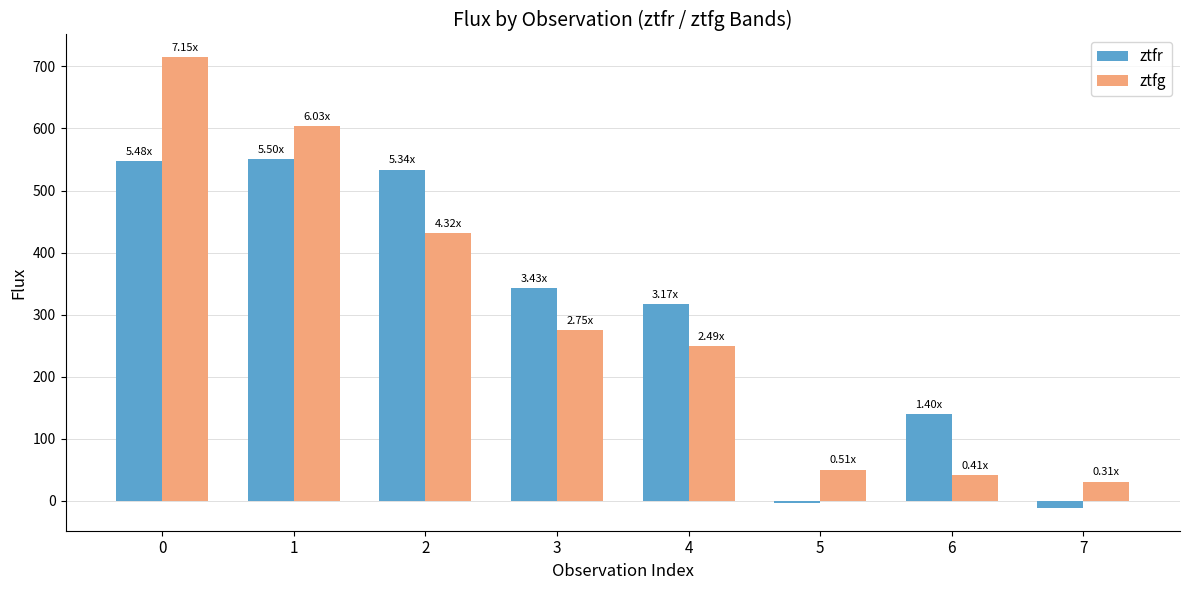

Is it true that ztfr equals 547.9 at 0?

True